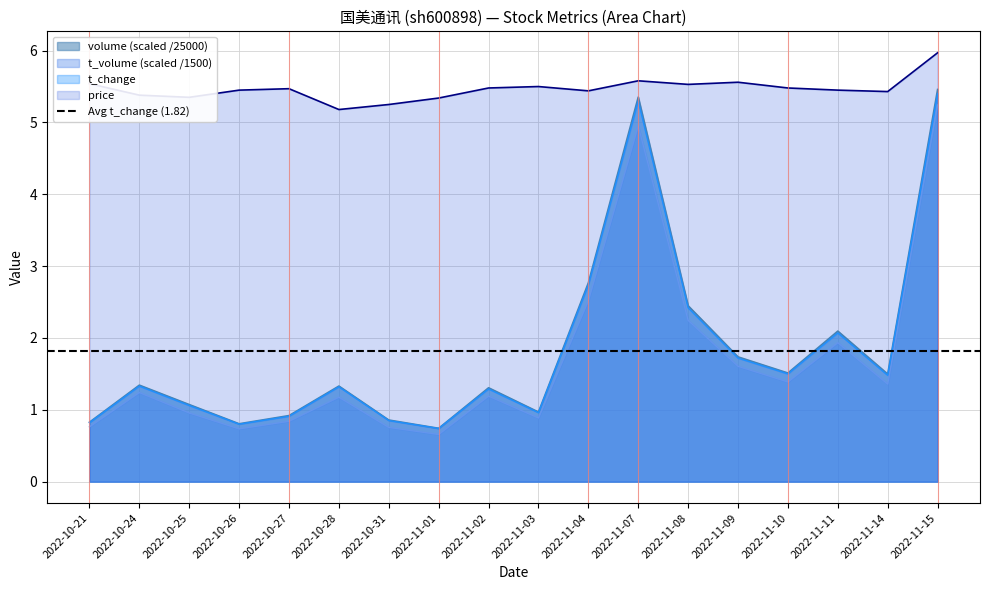

Reading left to right, transcribe all the data shown in this chart.

volume: 0.8	1.3	1.1	0.8	0.9	1.3	0.9	0.7	1.3	1.0	2.8	5.4	2.4	1.7	1.5	2.1	1.5	5.5
t_volume: 0.8	1.2	1.0	0.7	0.8	1.2	0.8	0.7	1.2	0.9	2.5	5.0	2.2	1.6	1.4	1.9	1.4	5.2
t_change: 0.8	1.3	1.1	0.8	0.9	1.3	0.8	0.7	1.3	1.0	2.7	5.3	2.4	1.7	1.5	2.1	1.5	5.4
price: 5.5	5.4	5.3	5.5	5.5	5.2	5.2	5.3	5.5	5.5	5.4	5.6	5.5	5.6	5.5	5.5	5.4	6.0